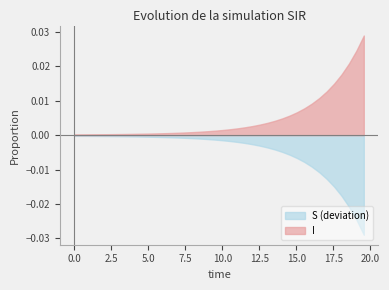

List the series in order of their overall mean, lowest first.

S (deviation), I